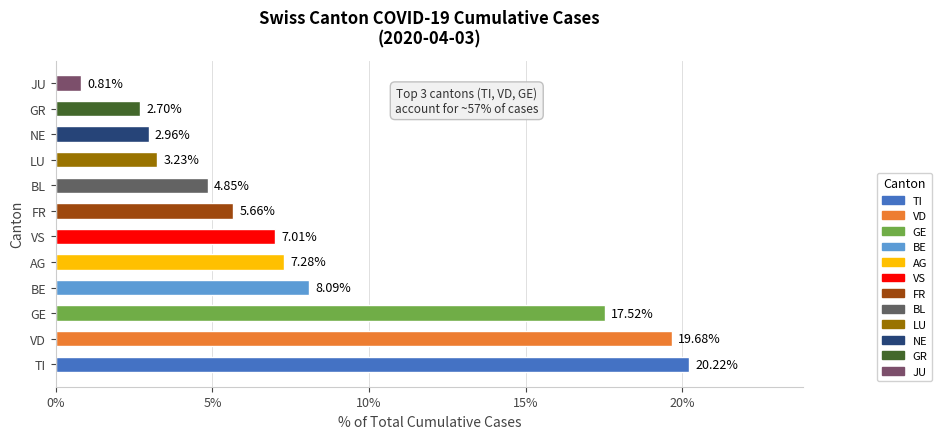

How many categories are shown in the chart?

12